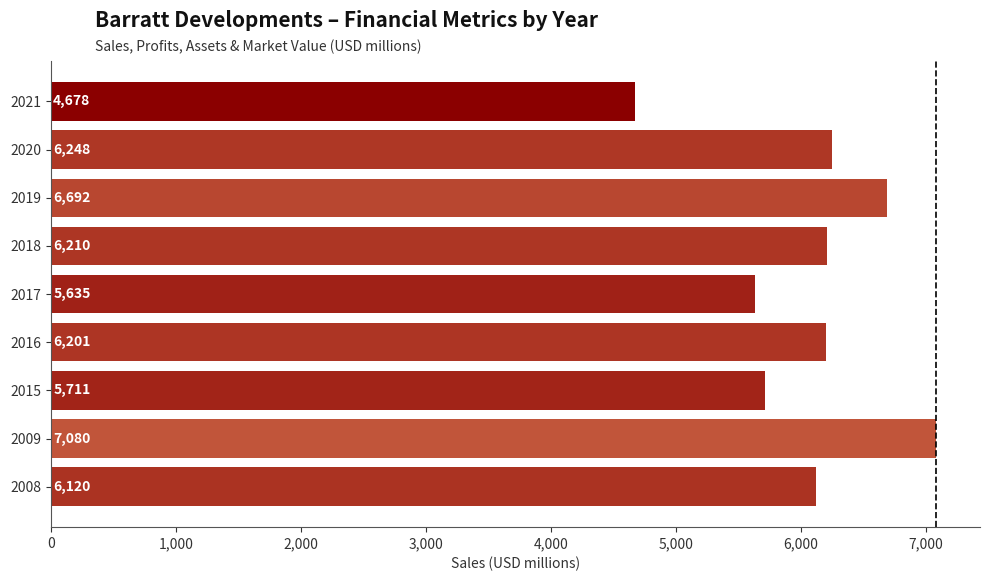

List the labels in order of value, largest first.

2009, 2019, 2020, 2018, 2016, 2008, 2015, 2017, 2021